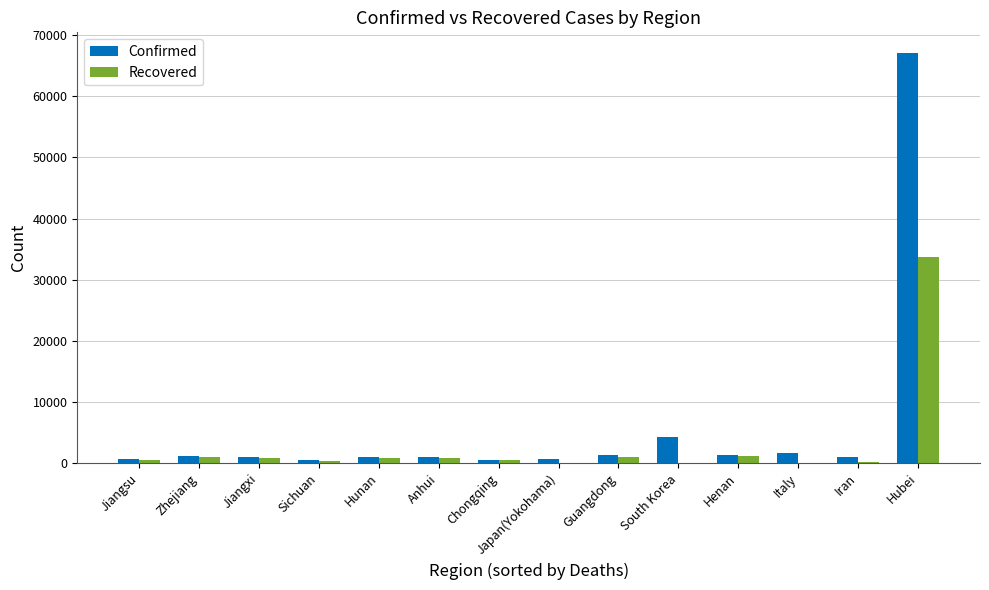

True or false: Confirmed has a value of 1272 at Henan.

True